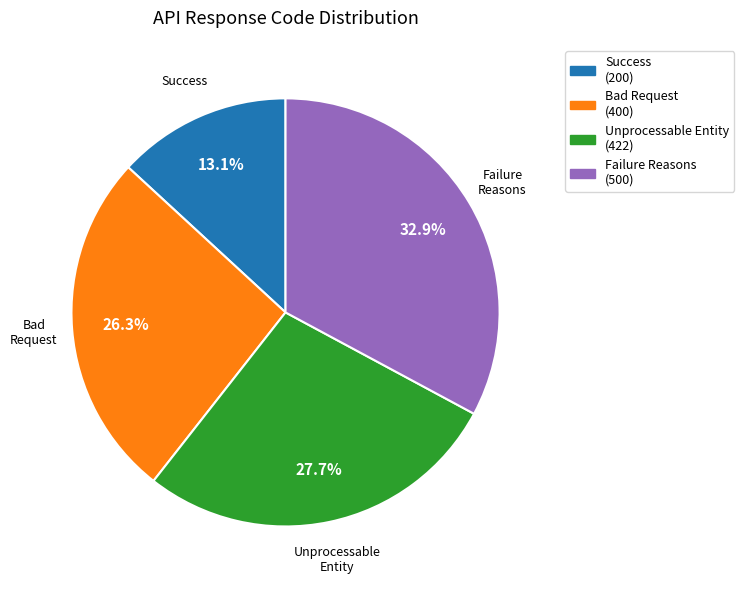

Is Success (200) the majority of the pie?

No